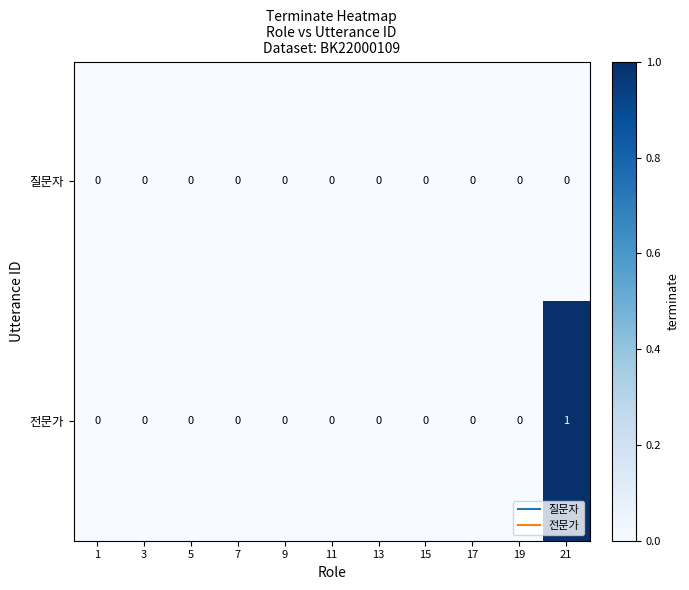

Which series has the largest total across all categories?

전문가